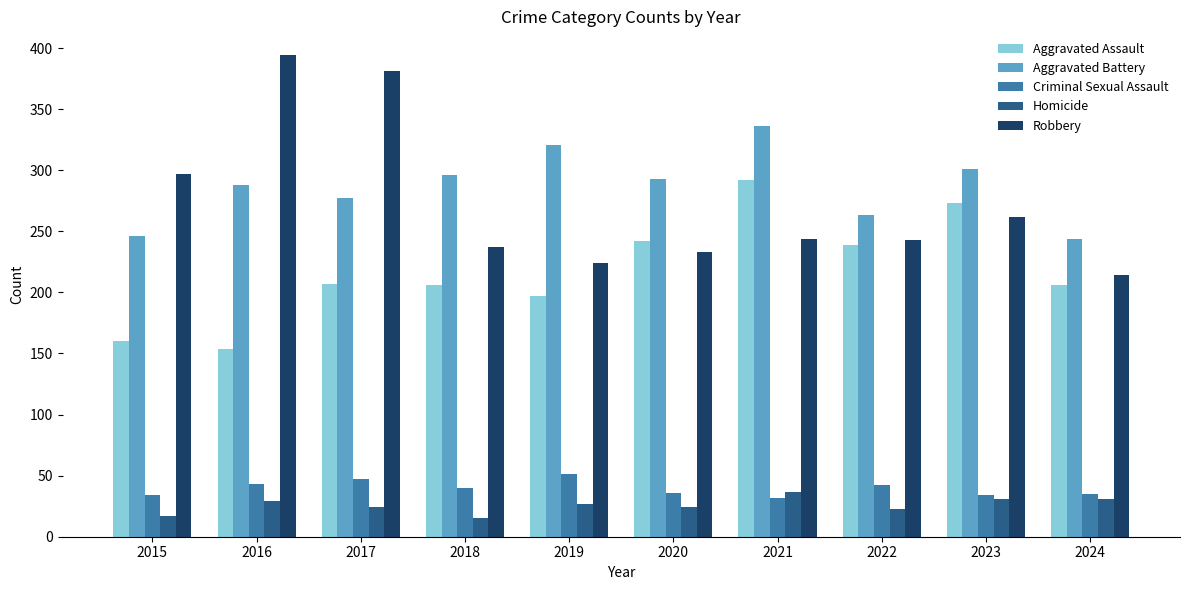

Rank the series at 2018 from highest to lowest value.

Aggravated Battery, Robbery, Aggravated Assault, Criminal Sexual Assault, Homicide